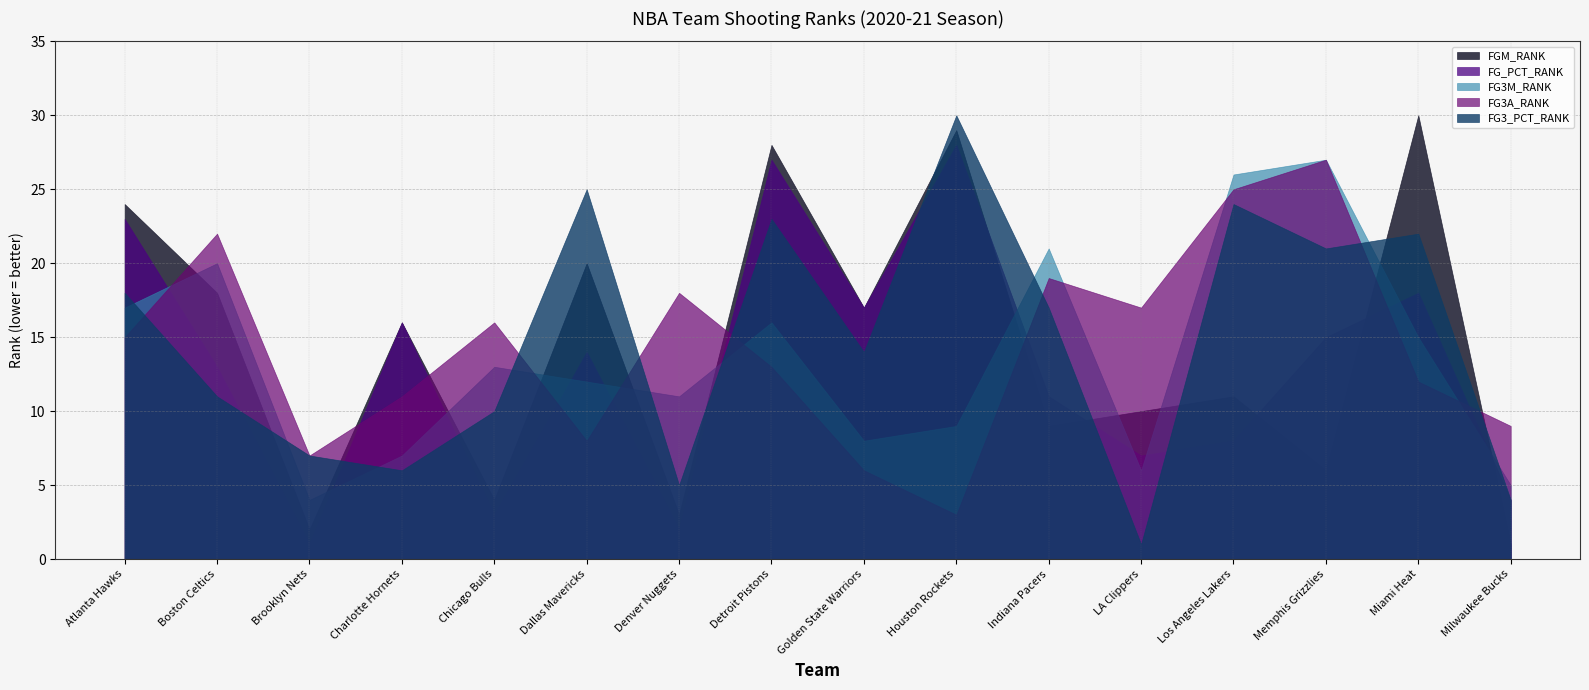

What is the difference between the maximum and minimum values in the FG3M_RANK series?

23